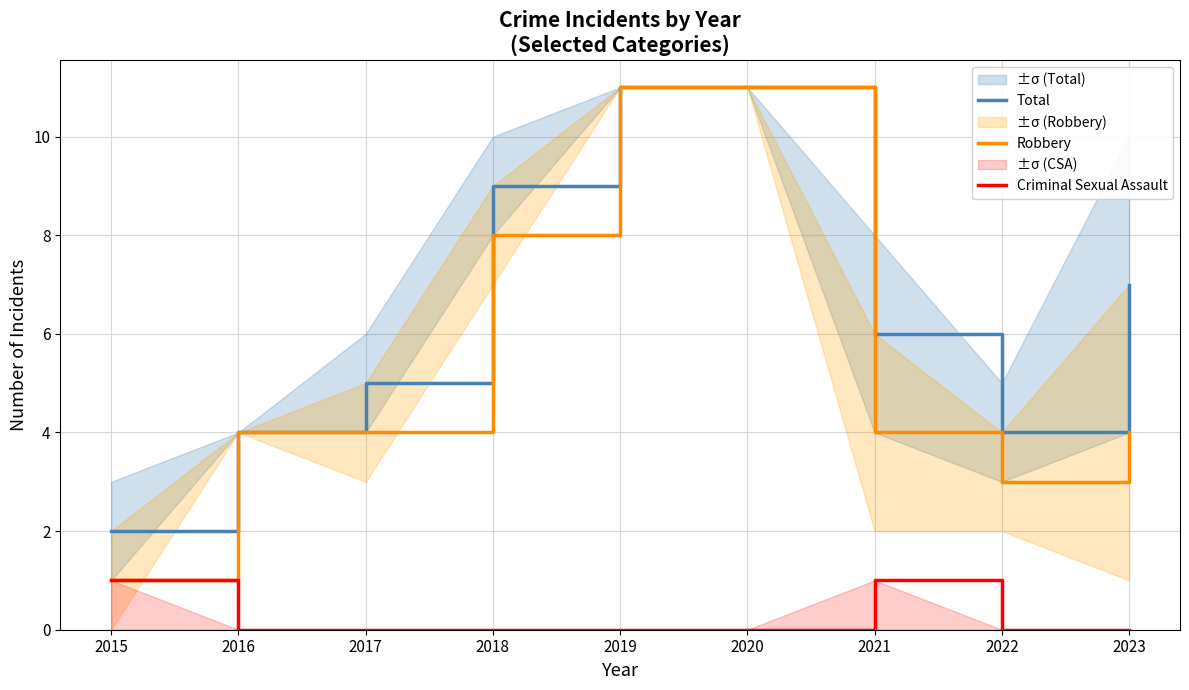

Is this an area chart (filled region under the line)?

No